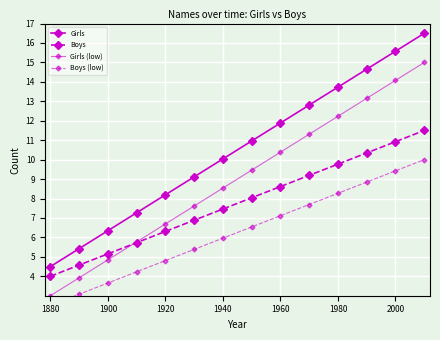

What are all the series names shown in the legend?

Girls, Boys, Girls (low), Boys (low)